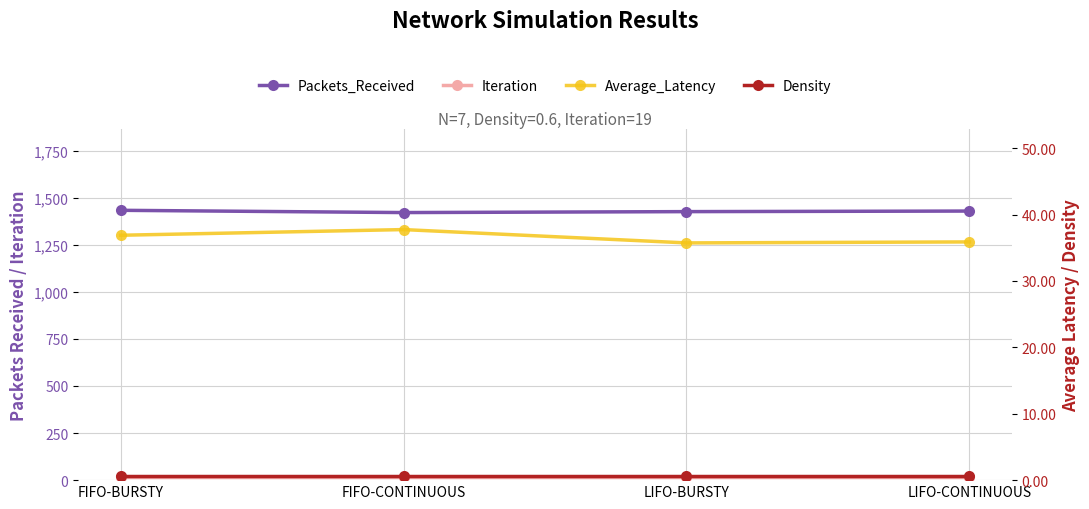

How many data points in Average_Latency are above 36?

2